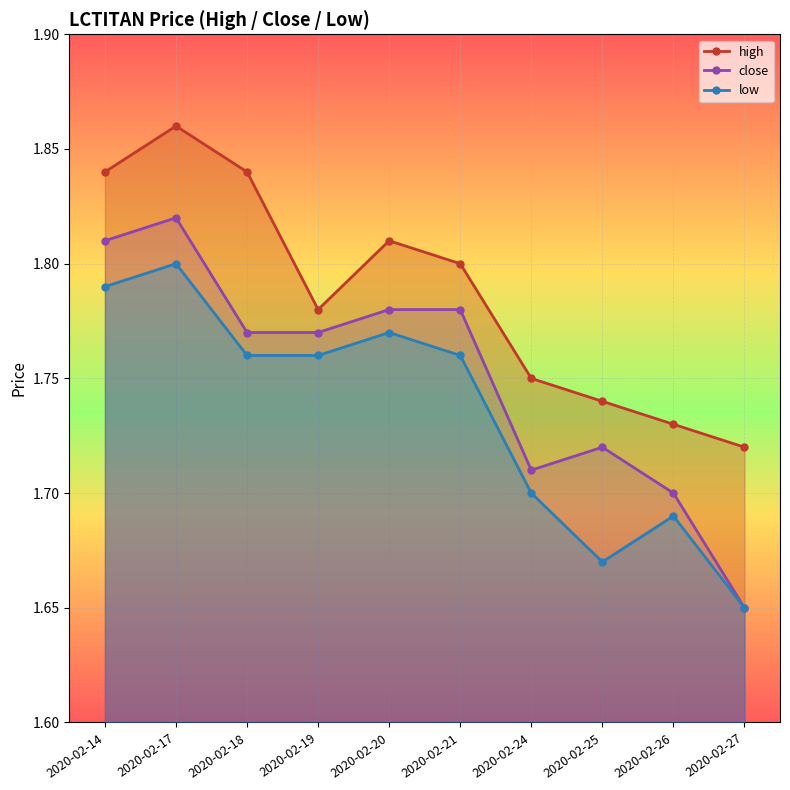

What is the sum of all close values?

17.5